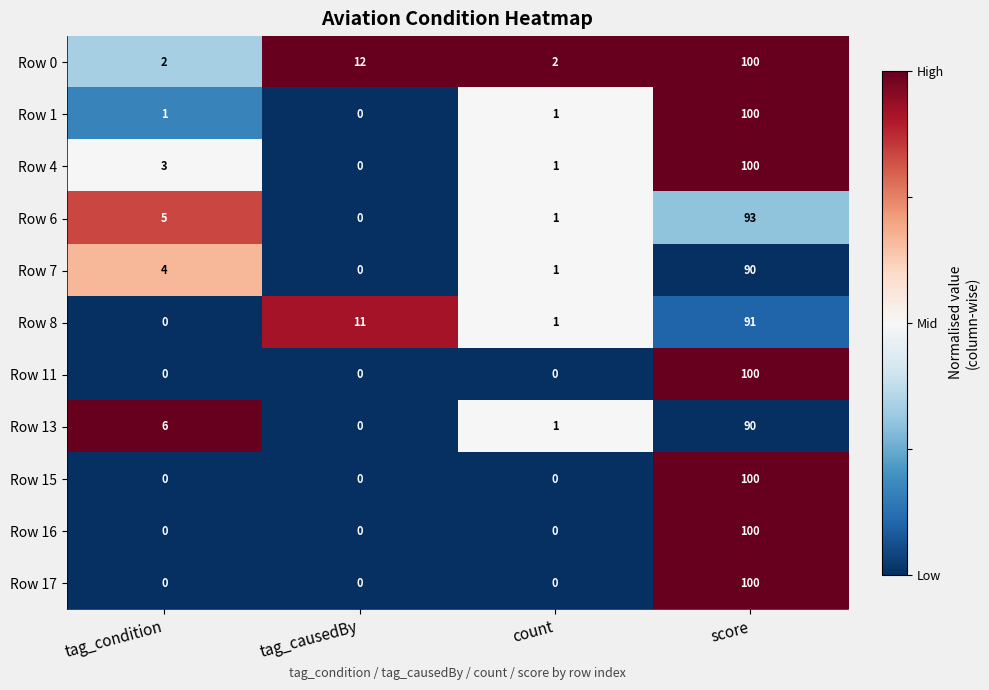

What is the total value across all series at score?

1064